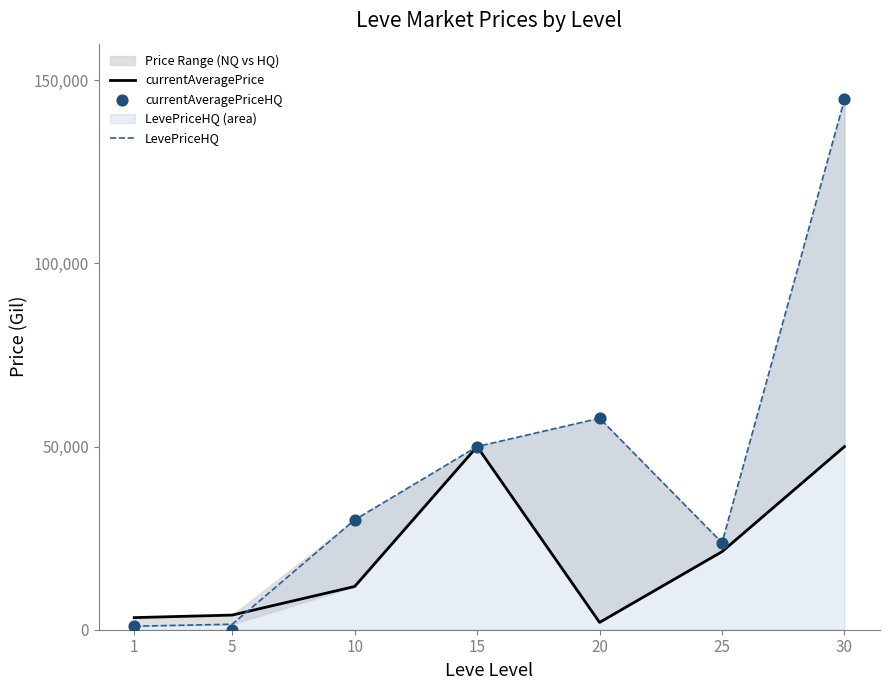

Which series has the widest spread of Y values?

currentAveragePriceHQ